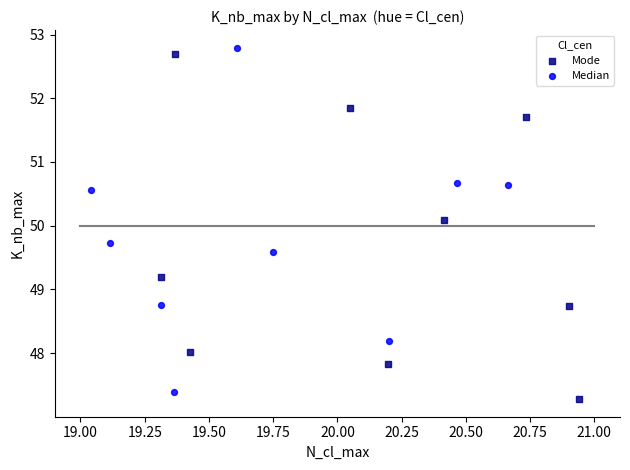

Which series reaches the minimum Y coordinate?

Mode